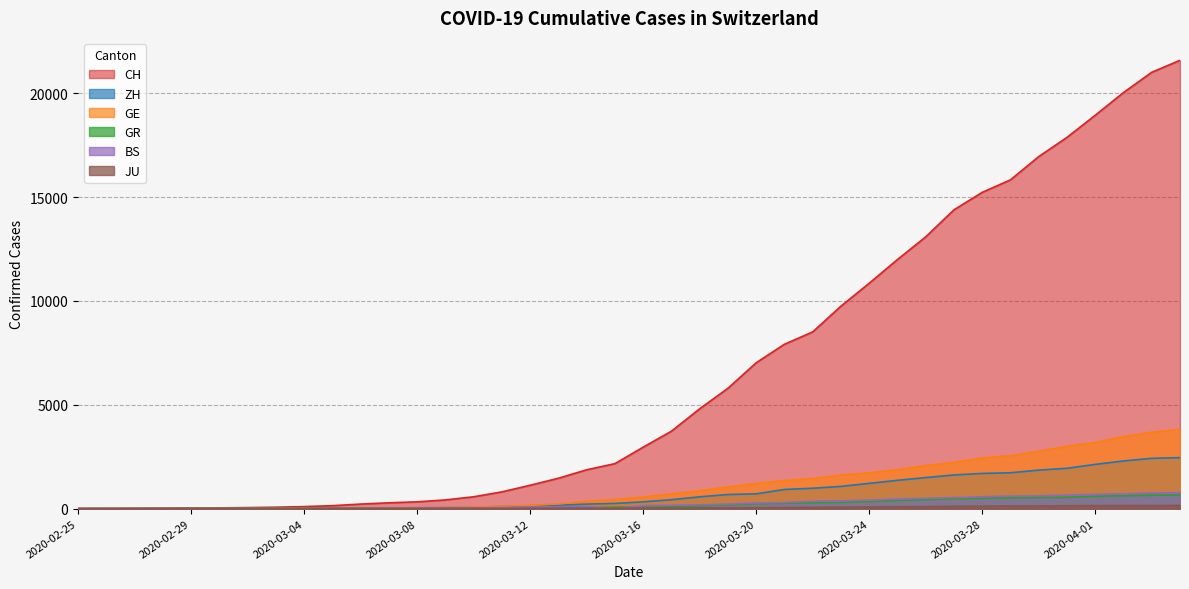

What is the label of the 34th point from the right?

2020-03-02